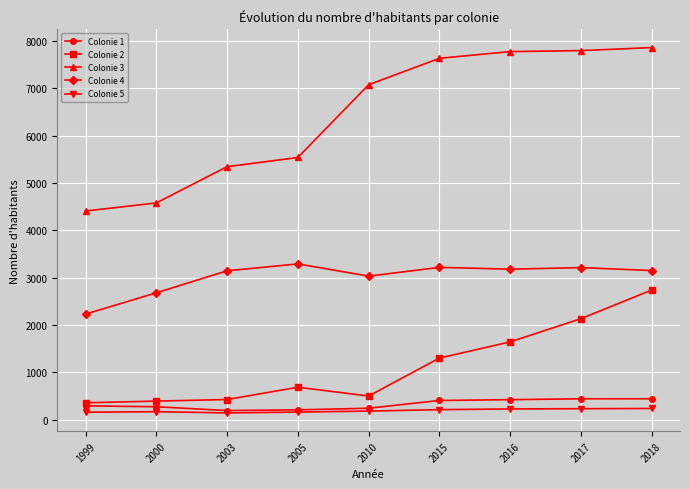

What is the difference between the highest and lowest values at 2016?

7555